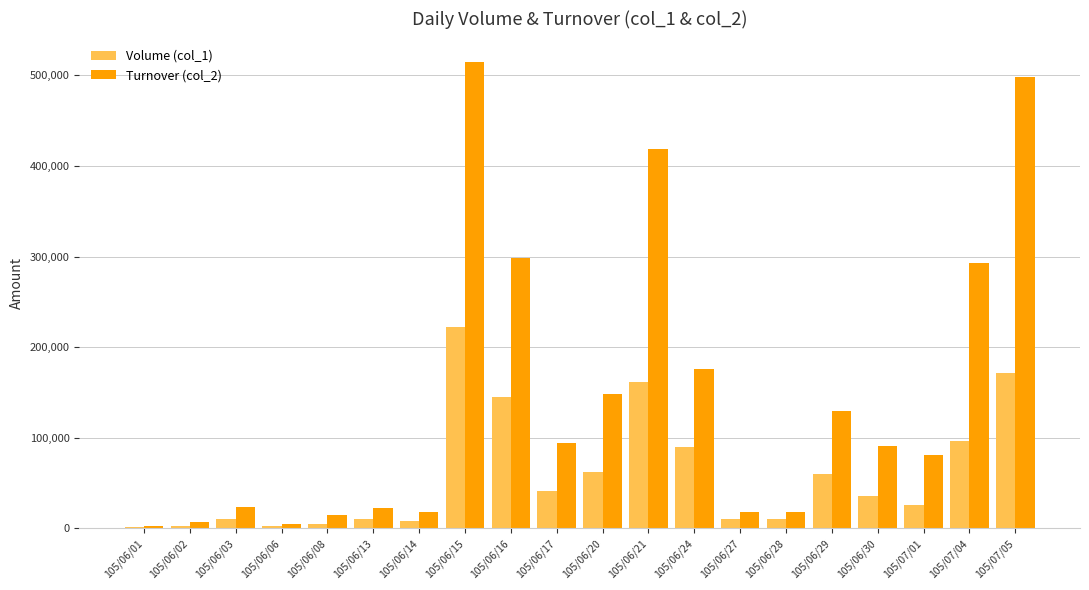

At which label does Volume (col_1) reach its peak?

105/06/15